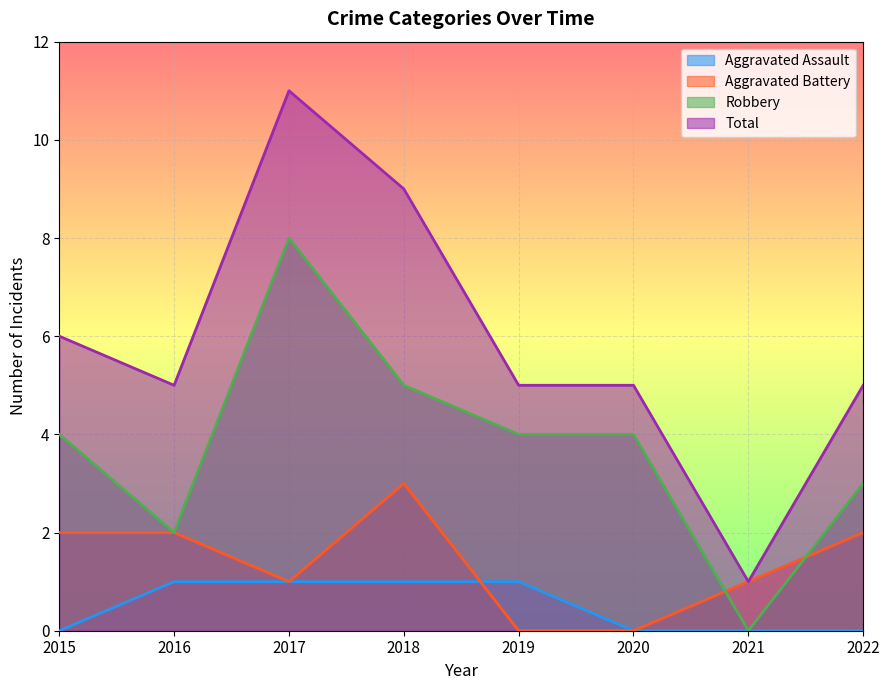

The value of Total at 2019 is 3. True or false?

False